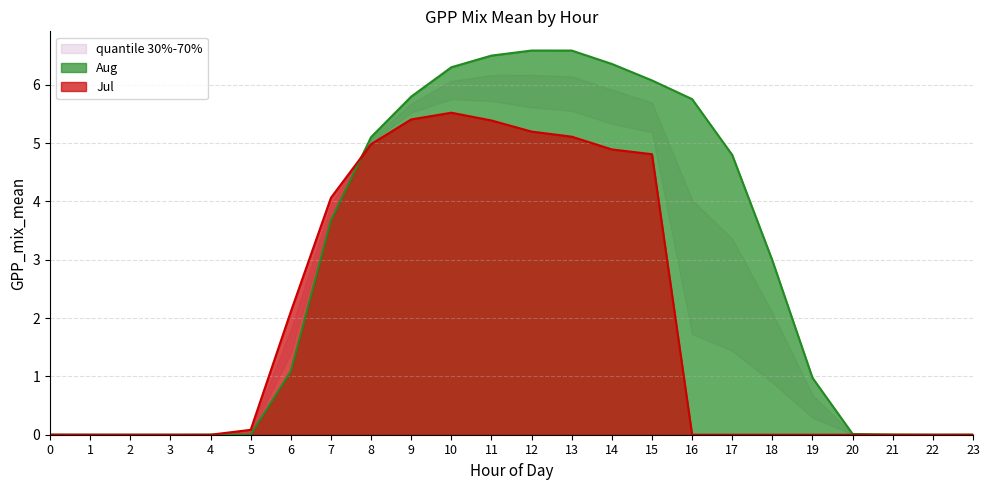

What is the spread (max minus min) of values at 10?

0.8